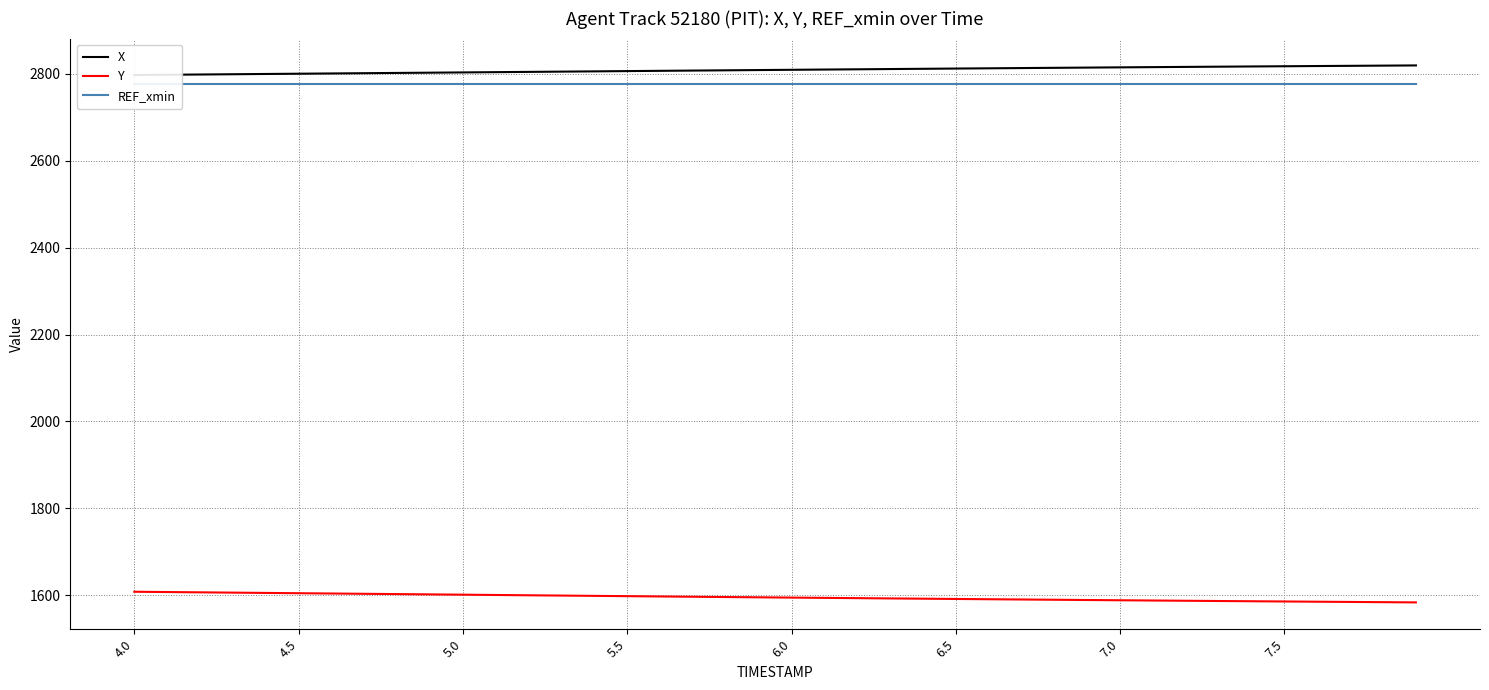

What is the sum of all X values?

112336.9